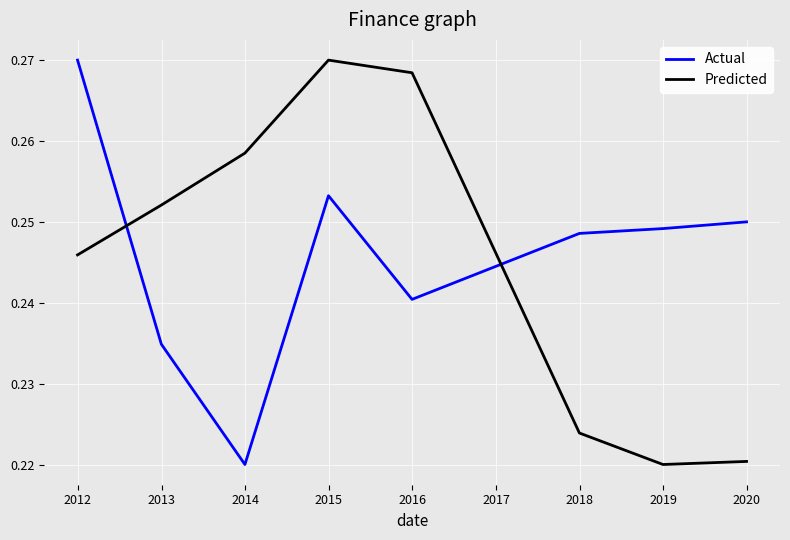

How many intersections are there between Actual and Predicted?

2